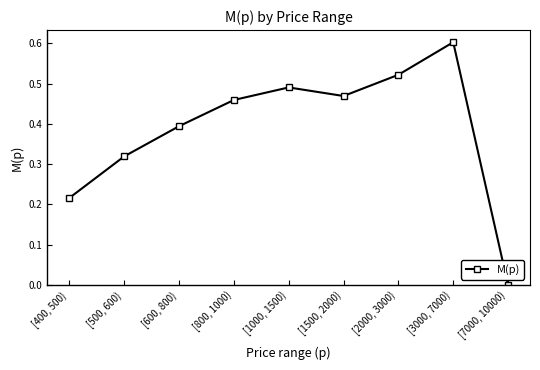

Does the chart display data point markers on the line(s)?

Yes